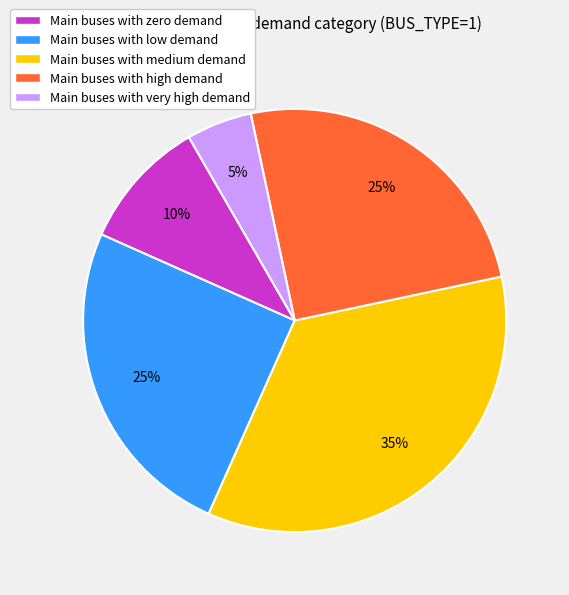

Is the sum of Main buses with zero demand and Main buses with high demand greater than half?

No